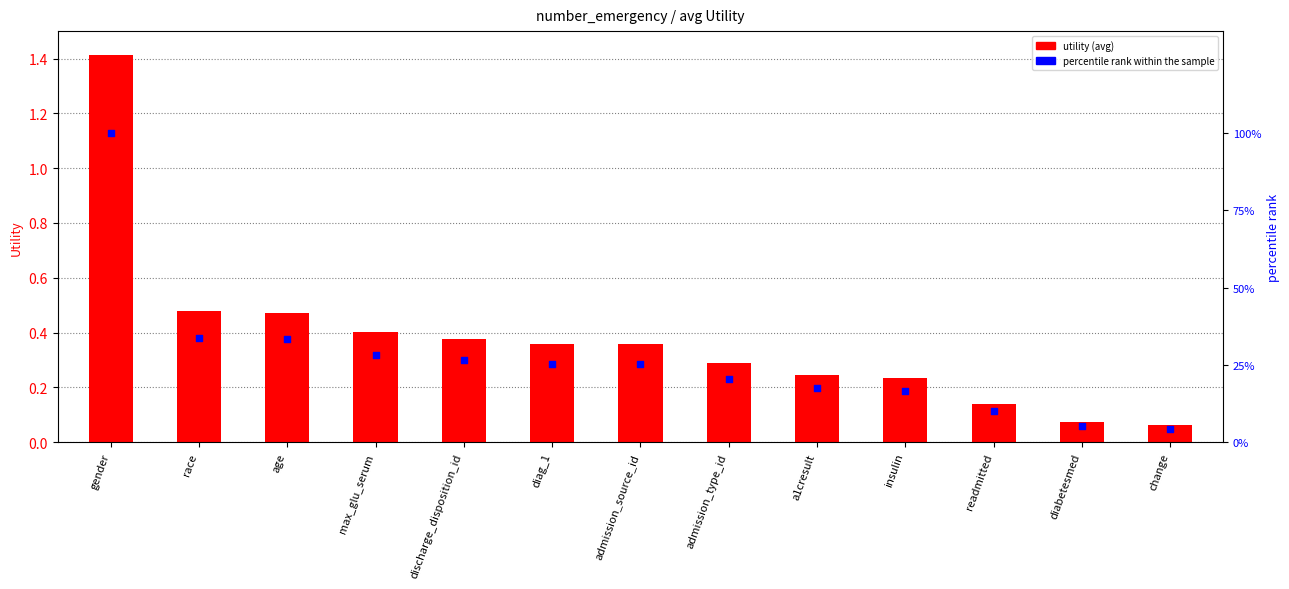

Is the value of percentile rank within the sample at discharge_disposition_id greater than the value of utility (avg) at insulin?

Yes